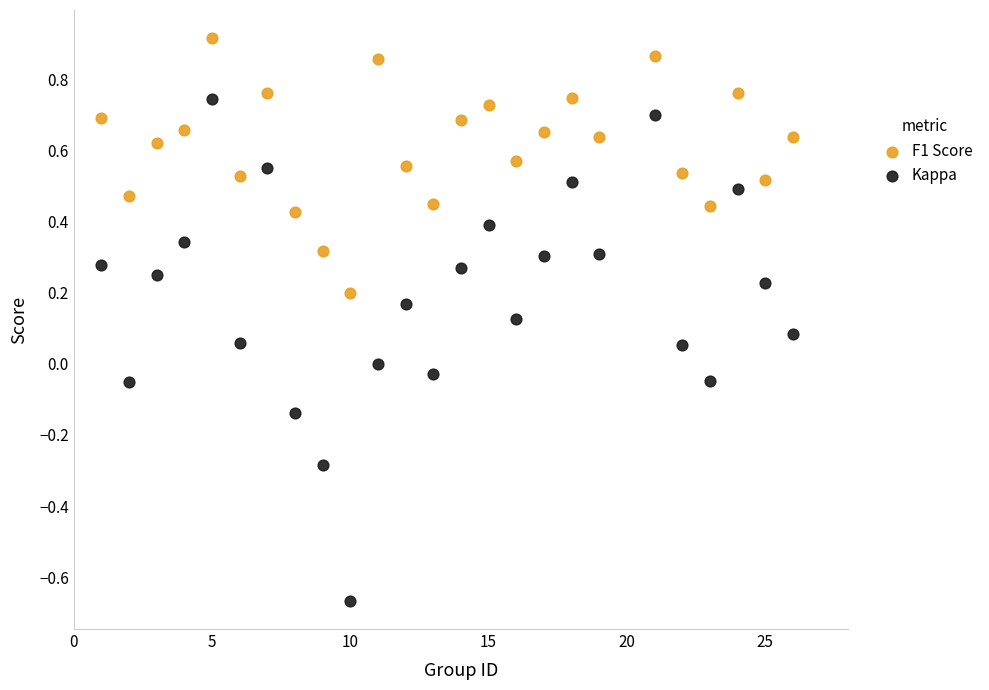

Which series has the widest spread of Y values?

Kappa